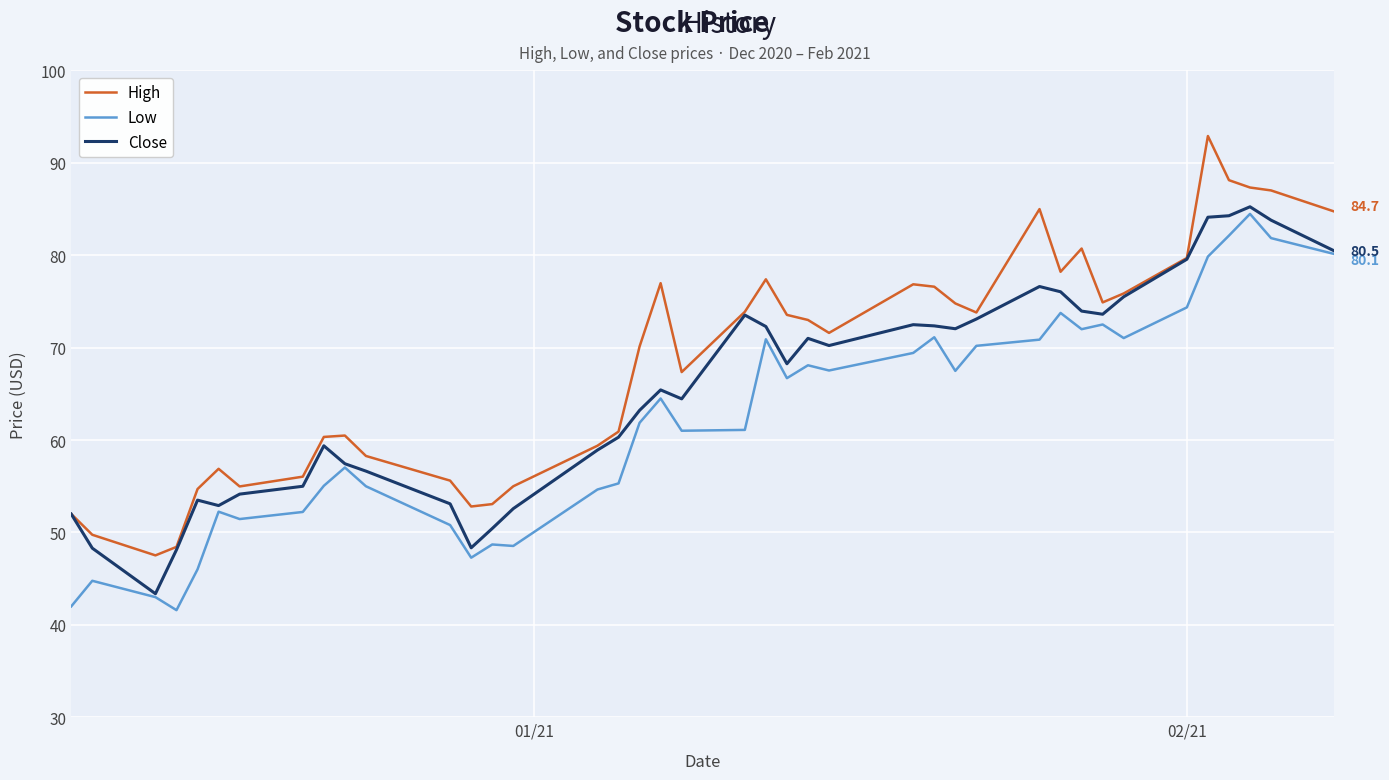

In Low, how many points are higher than both neighbors (excluding endpoints)?

11